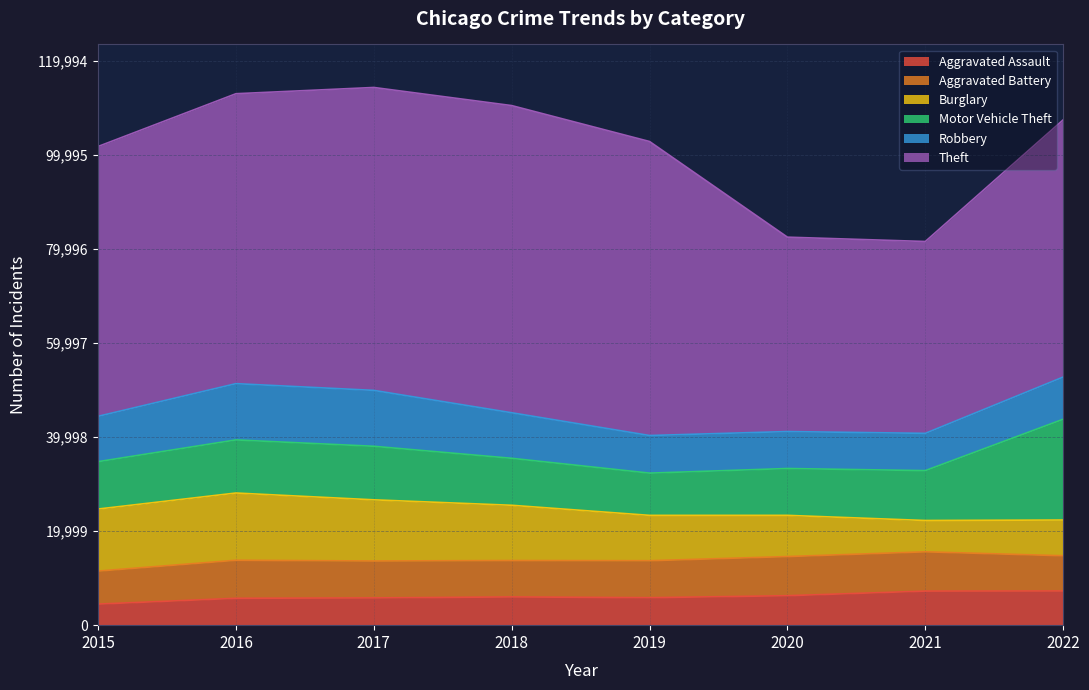

What is the difference between the Aggravated Assault values at 2020 and 2016?

551